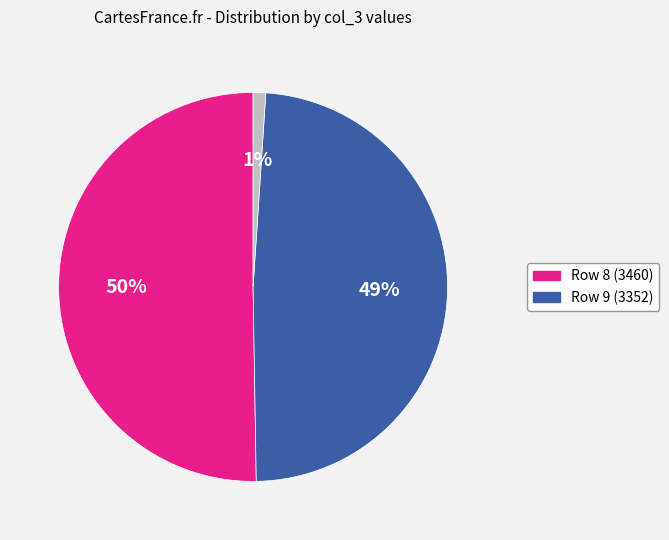

To the nearest percent, what is the average slice percentage?

33%